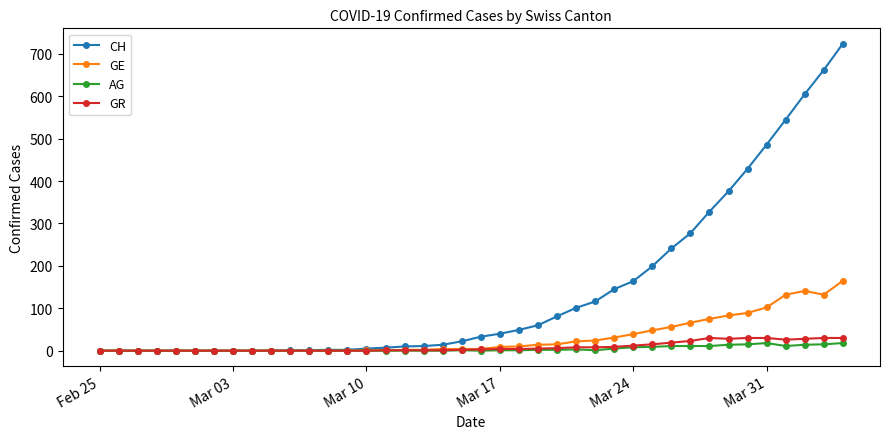

Does the chart display data point markers on the line(s)?

Yes